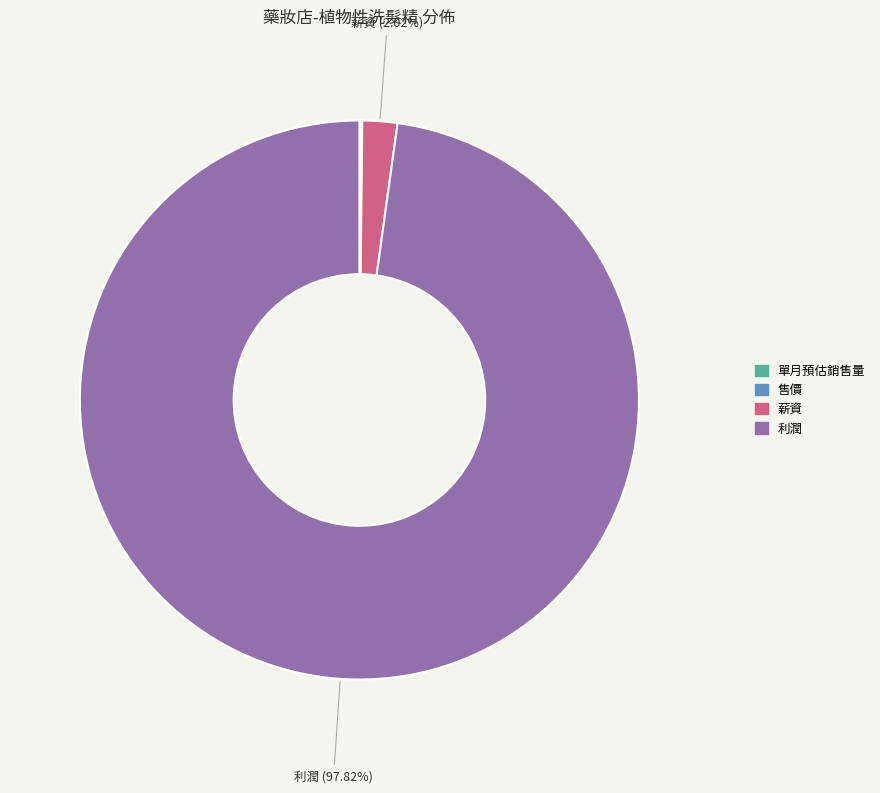

What is the largest slice in the pie chart?

利潤